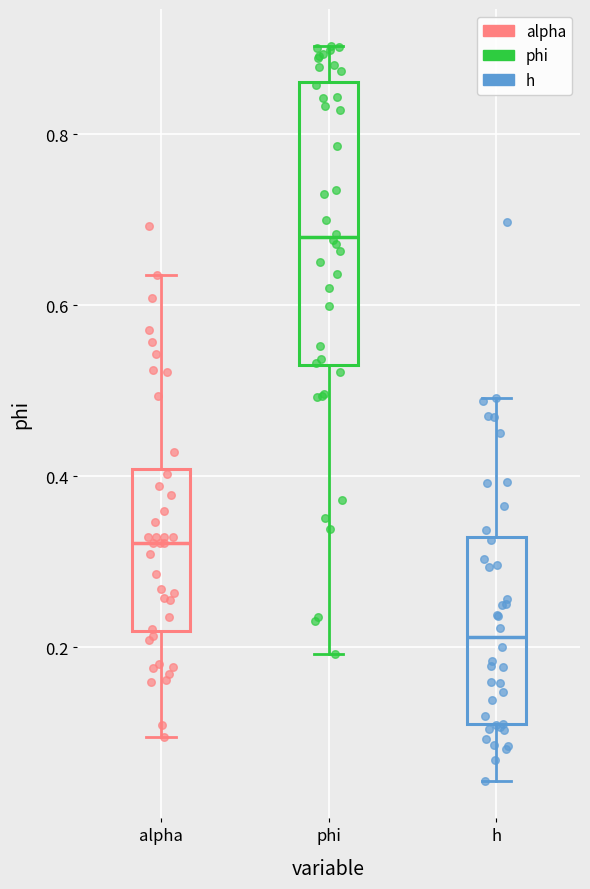

Reading left to right, transcribe this box plot: for each box, give where its median line is, the range the box spans, and where its two whiskers end, as read against the y-axis. The values are not printed on the chart, so give them approximately, as read against the axis.

alpha: median 0.32, box 0.22 to 0.40, whiskers 0.10 to 0.64
phi: median 0.68, box 0.52 to 0.86, whiskers 0.20 to 0.90
h: median 0.22, box 0.12 to 0.32, whiskers 0.04 to 0.50